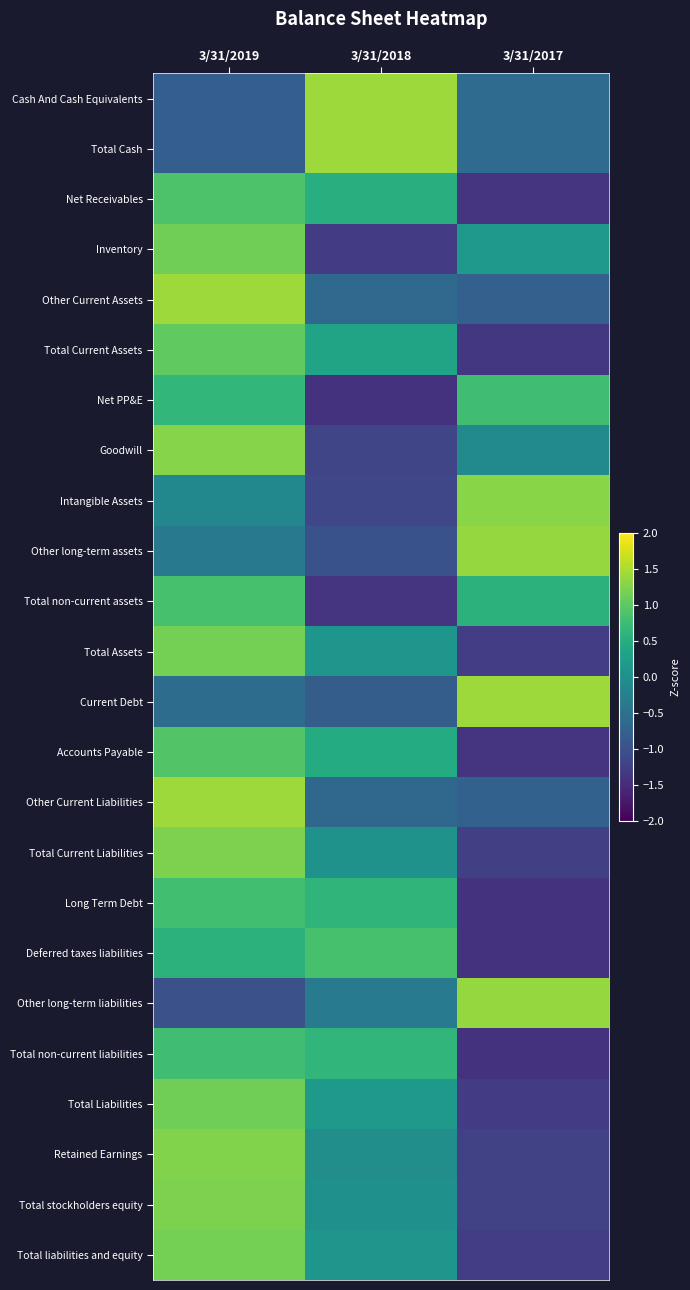

What is the total value across all series at 3/31/2017?

-11.8